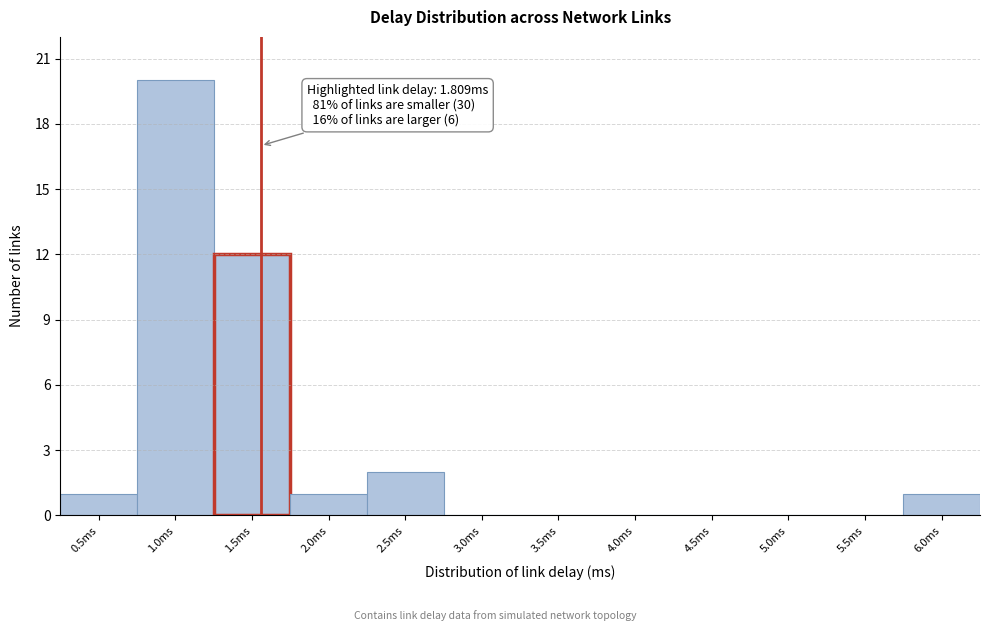

Reading right to left, list all the values displayed in this chart.

6.0ms=1	5.5ms=0	5.0ms=0	4.5ms=0	4.0ms=0	3.5ms=0	3.0ms=0	2.5ms=2	2.0ms=1	1.5ms=12	1.0ms=20	0.5ms=1